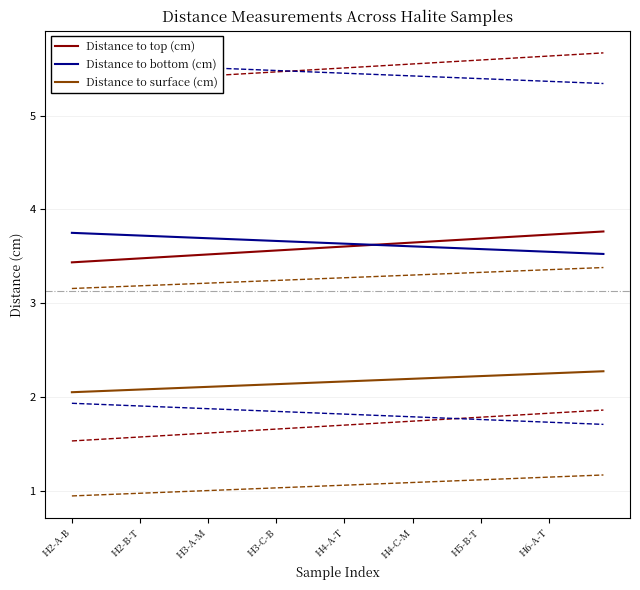

How many Distance to surface (cm) values are between 2 and 3?

40